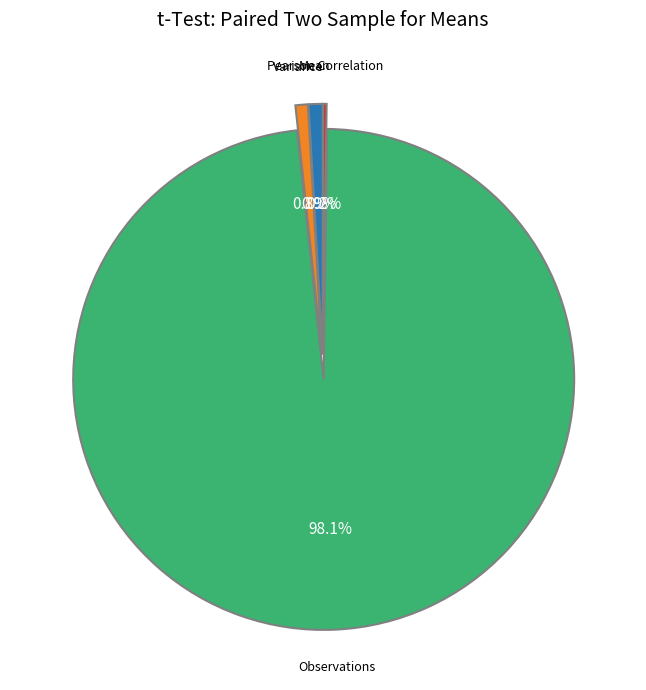

Is there a majority slice in this chart?

Yes